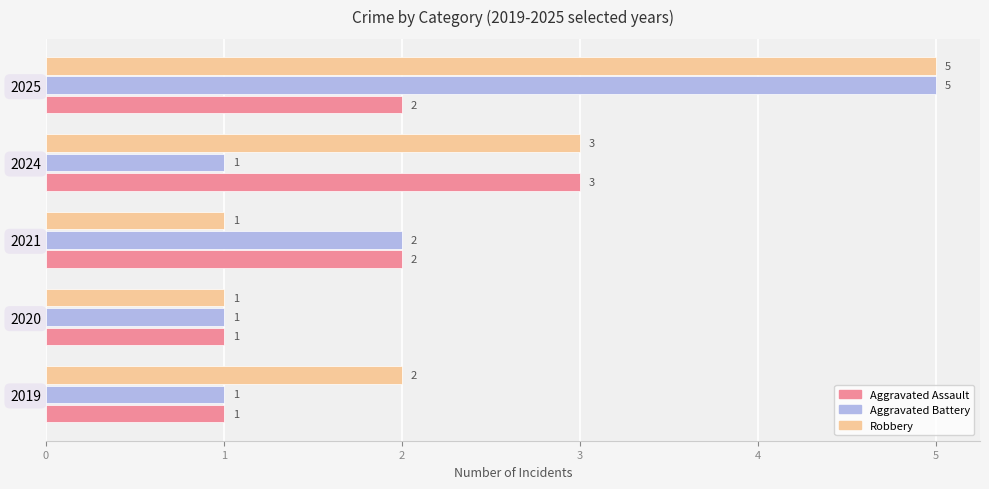

What is the difference between the maximum and minimum values in the Robbery series?

4